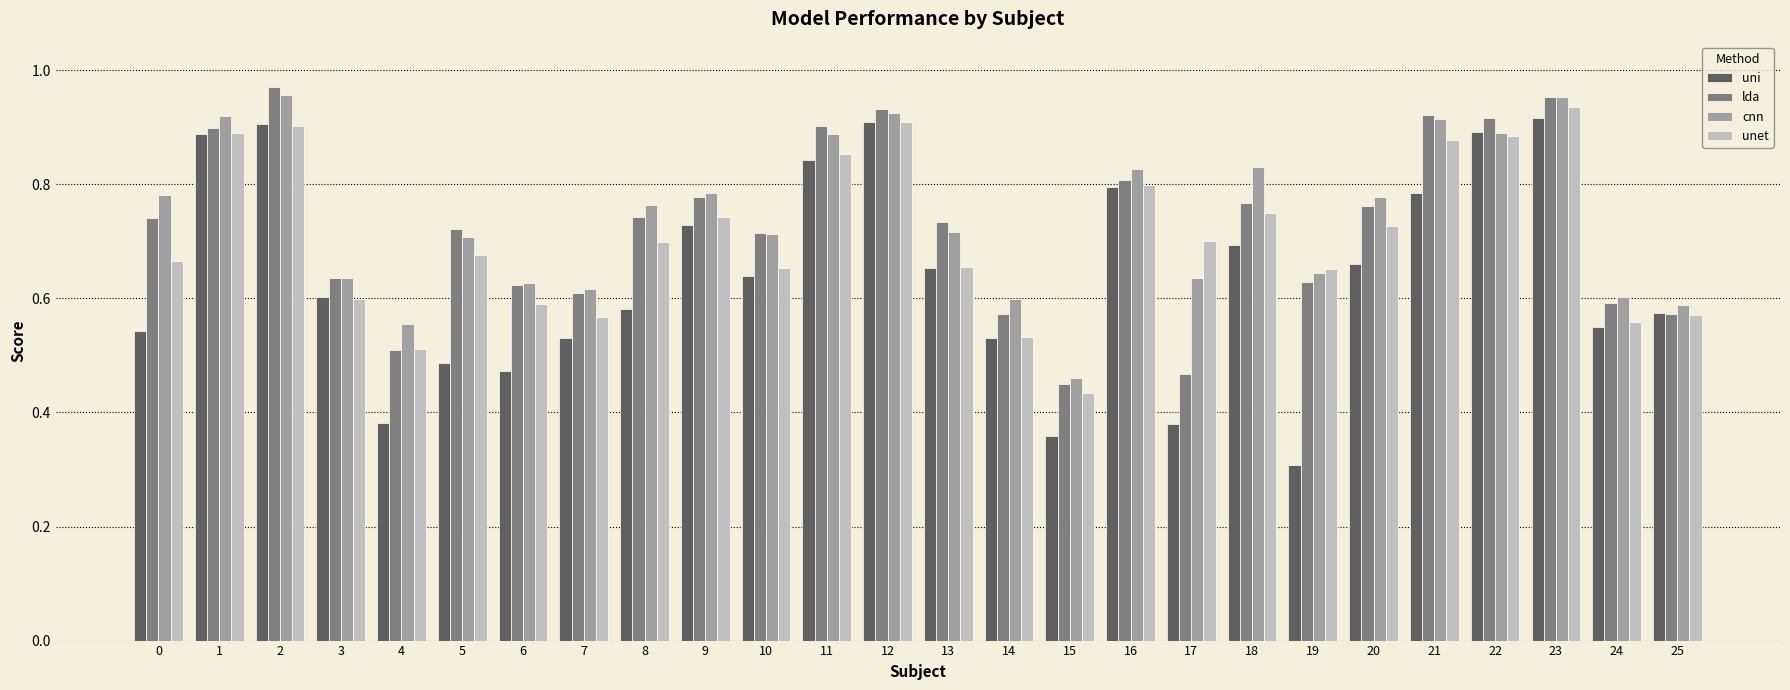

Count the uni values in the range 0 to 1.

26